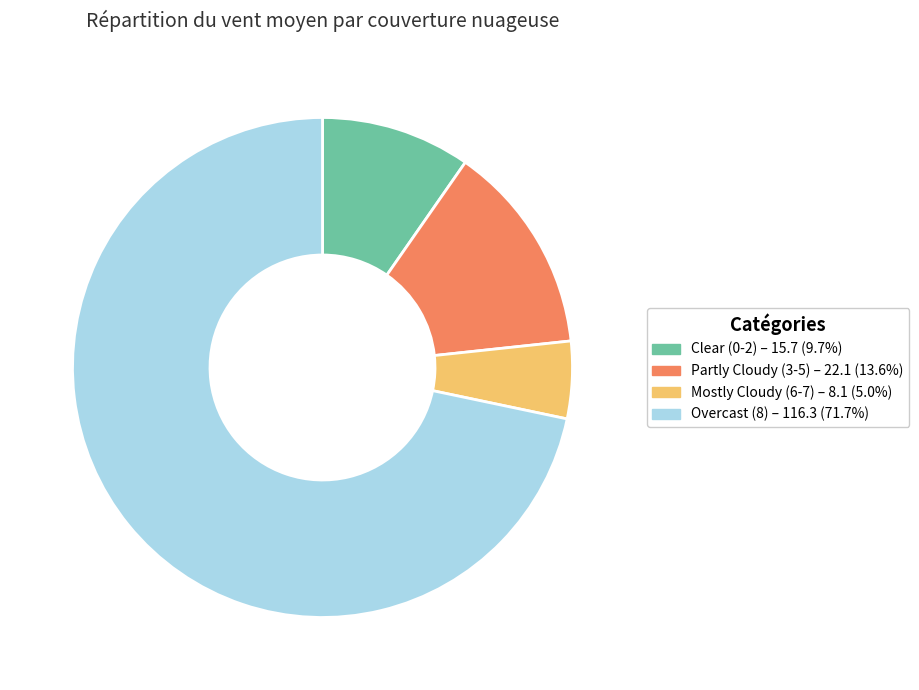

Is there a majority slice in this chart?

Yes